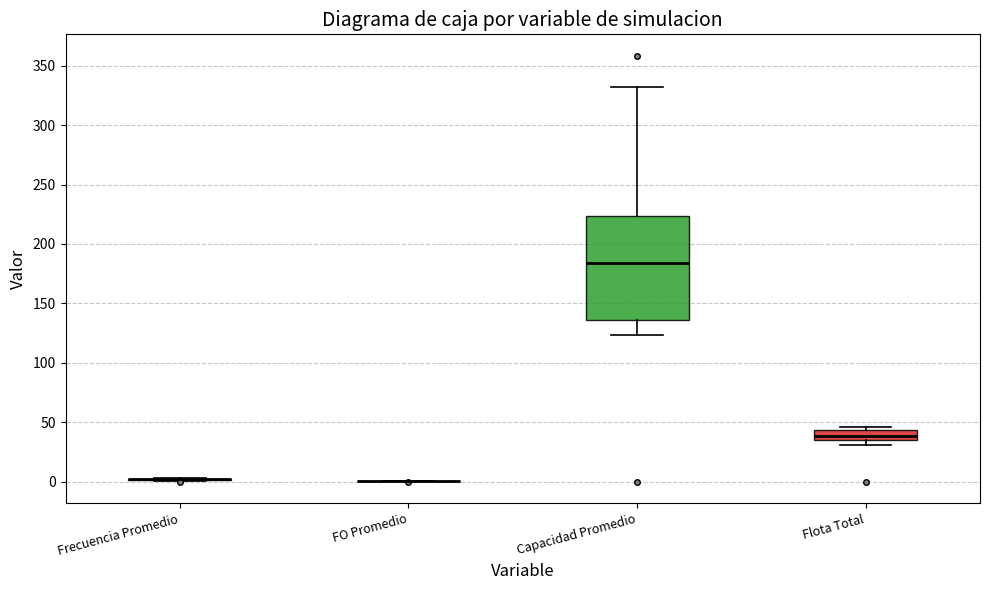

Reading left to right, transcribe this box plot: for each box, give where its median line is, the range the box spans, and where its two whiskers end, as read against the y-axis. The values are not printed on the chart, so give them approximately, as read against the axis.

Frecuencia Promedio: box collapsed to a line at 0, whiskers 0 to 5
FO Promedio: box collapsed to a line at 0, whiskers 0 to 0
Capacidad Promedio: median 185, box 135 to 225, whiskers 125 to 330
Flota Total: median 40, box 35 to 45, whiskers 30 to 45 (just above the box's upper edge)